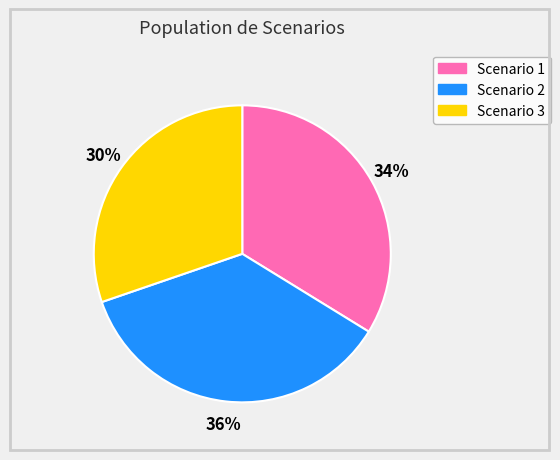

Count the number of slices in the pie.

3